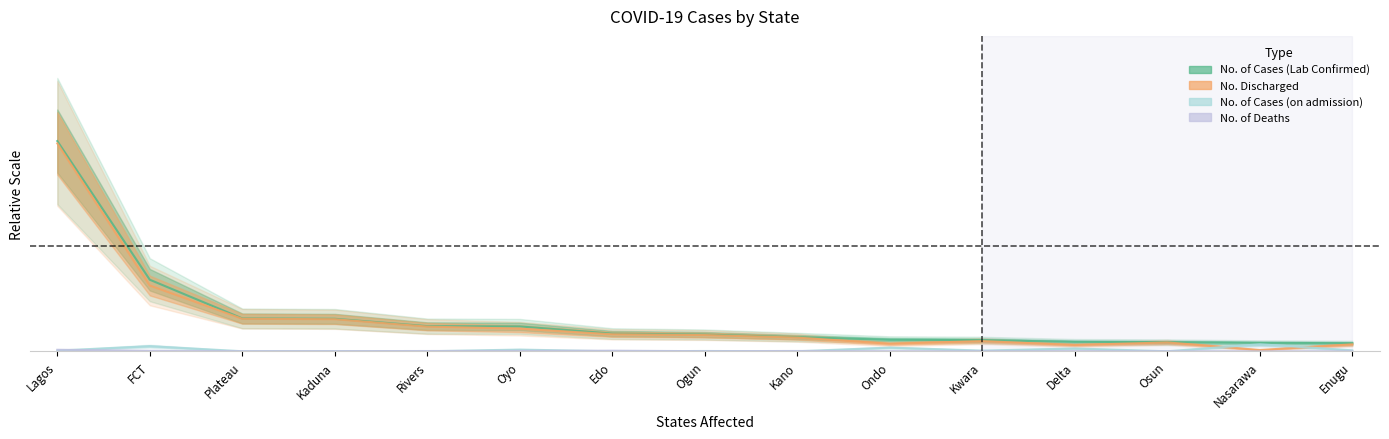

Between which two adjacent categories do No. of Deaths and No. of Cases (on admission) first intersect?

Lagos and FCT